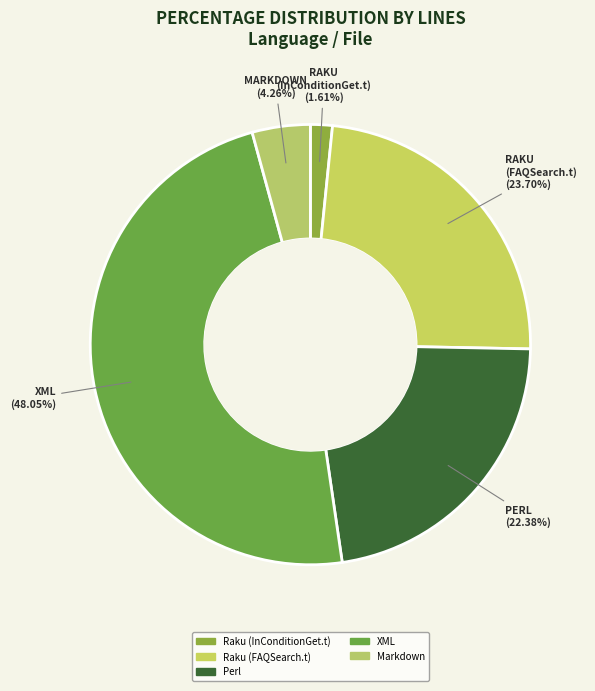

Rank the categories by value from highest to lowest.

XML, Raku (FAQSearch.t), Perl, Markdown, Raku (InConditionGet.t)